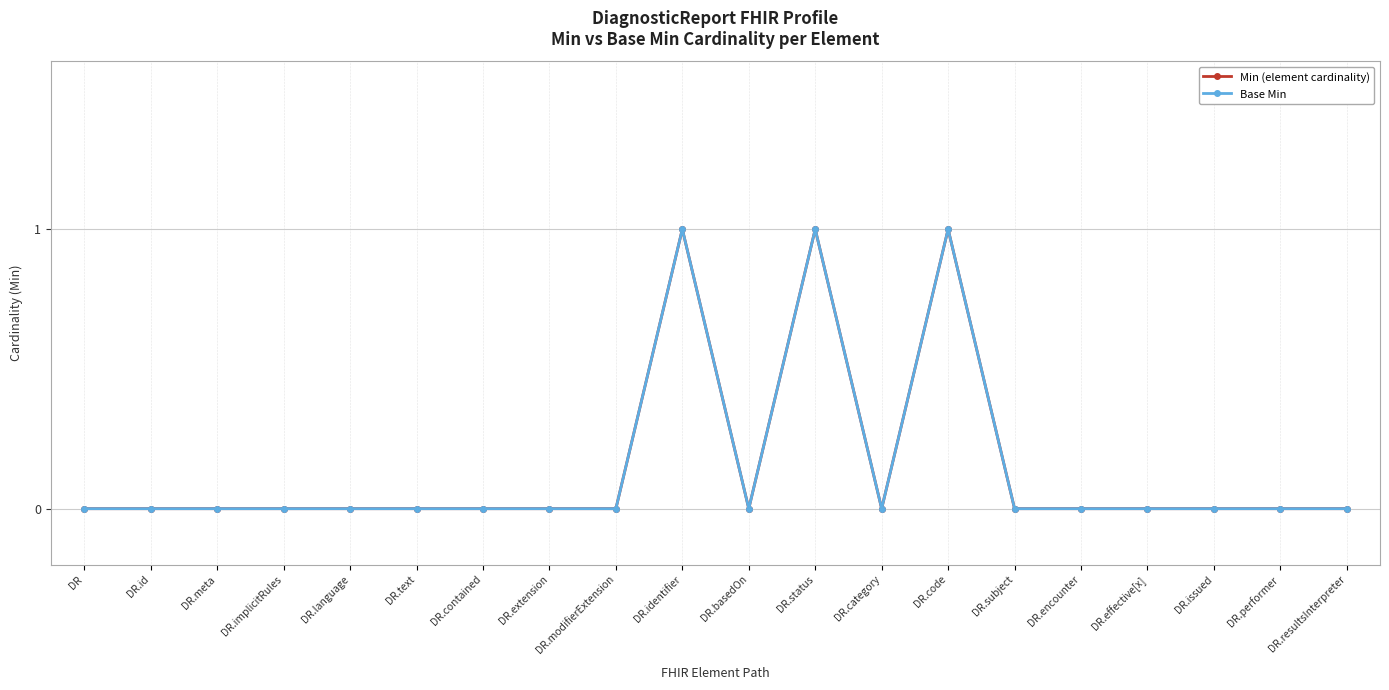

At how many categories does at least one series exceed 0?

3